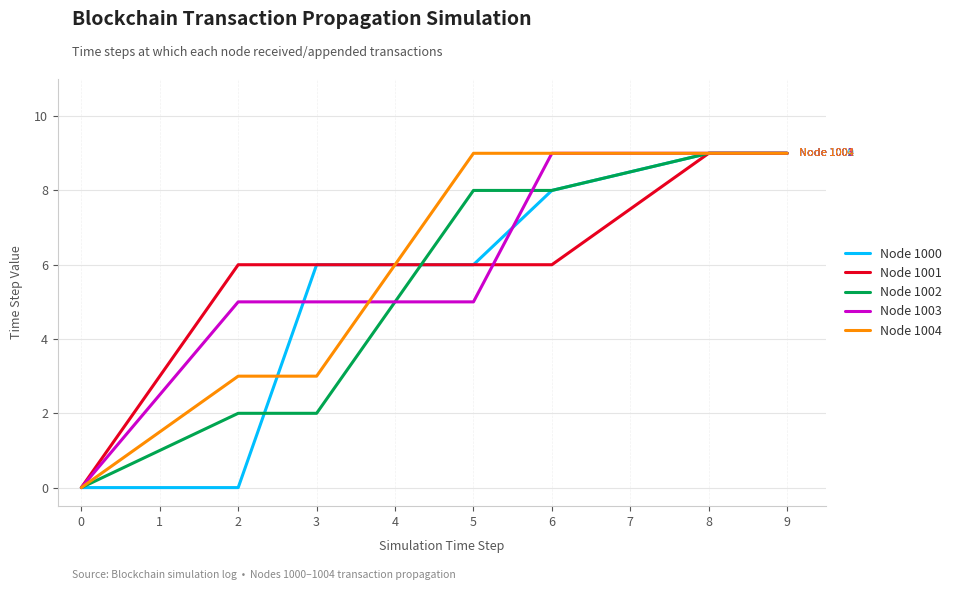

What is the difference between the second highest and second lowest values in the Node 1002 series?

7